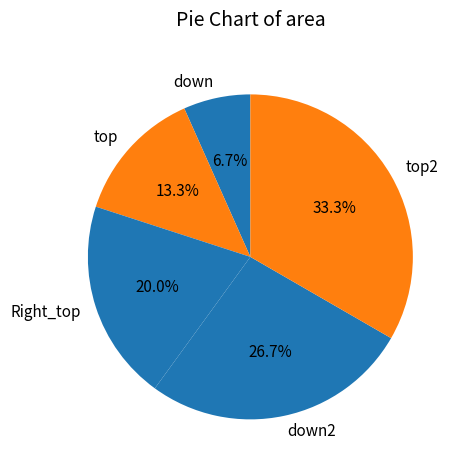

Which slice is the largest?

top2